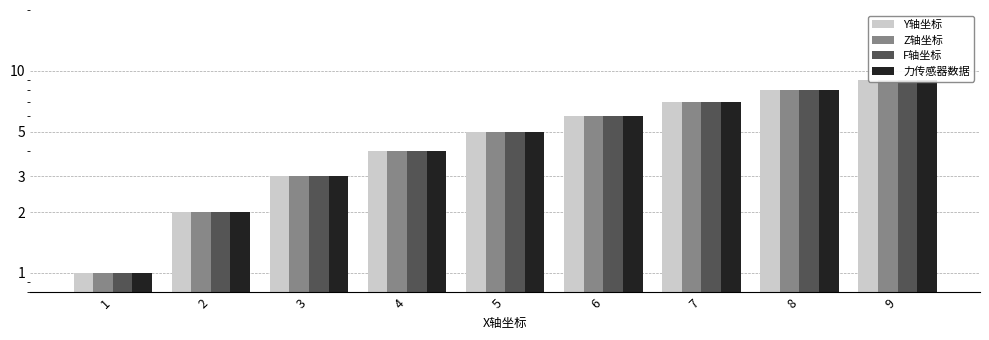

Which series has the largest range (max minus min)?

Y轴坐标